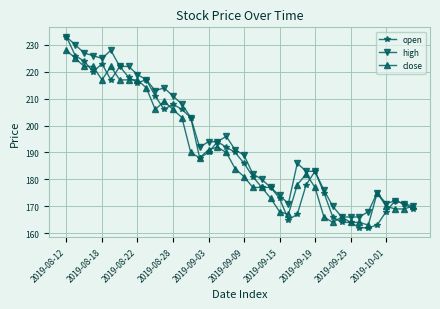

True or false: close has more than 1 points higher than both neighbors.

True